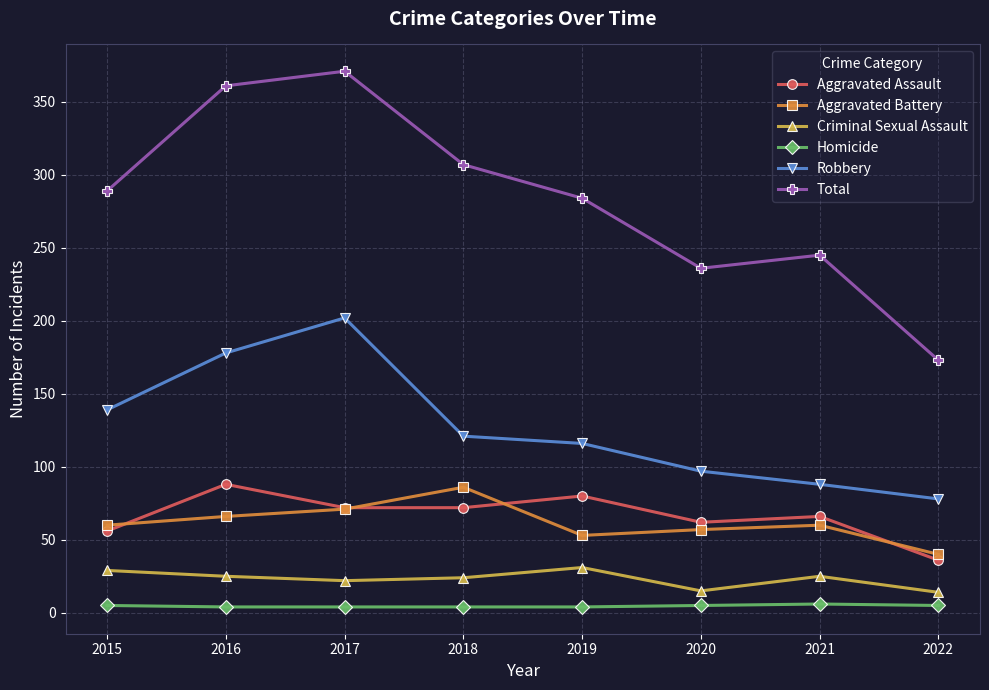

How many values in the Homicide series are below 5?

4